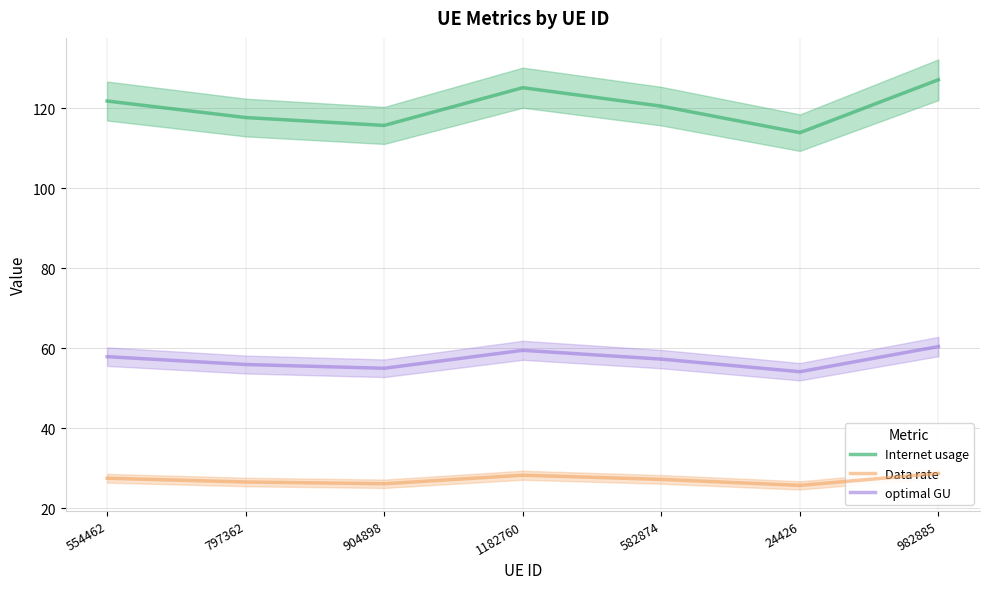

What are all the series names shown in the legend?

Internet usage, Data rate, optimal GU